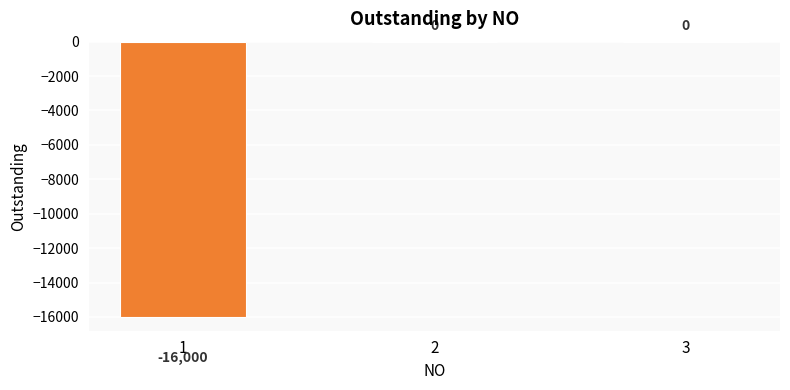

How many values are between -16000 and 0?

3